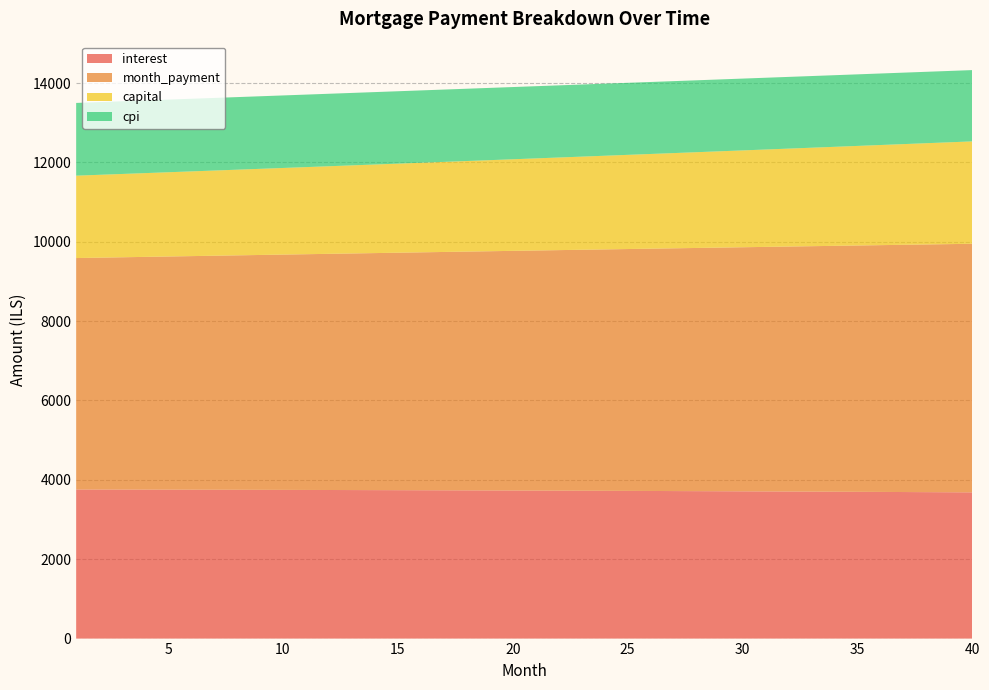

Reading left to right, list all the values displayed in this chart.

interest: 1=3756.9	2=3756.0	3=3755.0	4=3754.0	5=3753.0	6=3751.9	7=3750.7	8=3749.5	9=3748.3	10=3747.0	11=3745.7	12=3744.3	13=3742.9	14=3741.4	15=3739.9	16=3738.3	17=3736.7	18=3735.0	19=3733.3	20=3731.5	21=3729.7	22=3727.8	23=3725.8	24=3723.9	25=3721.8	26=3719.7	27=3717.6	28=3715.4	29=3713.1	30=3710.8	31=3708.4	32=3706.0	33=3703.6	34=3701.0	35=3698.4	36=3695.8	37=3693.1	38=3690.3	39=3687.5	40=3684.6
month_payment: 1=5832.9	2=5843.6	3=5854.3	4=5865.0	5=5875.8	6=5886.5	7=5897.3	8=5908.2	9=5919.0	10=5929.8	11=5940.7	12=5951.6	13=5962.5	14=5973.4	15=5984.4	16=5995.4	17=6006.4	18=6017.4	19=6028.4	20=6039.5	21=6050.5	22=6061.6	23=6072.7	24=6083.9	25=6095.0	26=6106.2	27=6117.4	28=6128.6	29=6139.8	30=6151.1	31=6162.4	32=6173.7	33=6185.0	34=6196.3	35=6207.7	36=6219.1	37=6230.5	38=6241.9	39=6253.3	40=6264.8
capital: 1=2076.0	2=2087.6	3=2099.3	4=2111.0	5=2122.8	6=2134.7	7=2146.6	8=2158.6	9=2170.7	10=2182.8	11=2195.0	12=2207.3	13=2219.6	14=2232.0	15=2244.5	16=2257.1	17=2269.7	18=2282.4	19=2295.1	20=2308.0	21=2320.9	22=2333.8	23=2346.9	24=2360.0	25=2373.2	26=2386.5	27=2399.8	28=2413.2	29=2426.7	30=2440.3	31=2453.9	32=2467.6	33=2481.4	34=2495.3	35=2509.3	36=2523.3	37=2537.4	38=2551.6	39=2565.8	40=2580.2
cpi: 1=1832.9	2=1832.4	3=1831.9	4=1831.4	5=1830.9	6=1830.3	7=1829.7	8=1829.1	9=1828.5	10=1827.9	11=1827.2	12=1826.5	13=1825.8	14=1825.0	15=1824.3	16=1823.5	17=1822.7	18=1821.8	19=1820.9	20=1820.1	21=1819.1	22=1818.2	23=1817.2	24=1816.2	25=1815.2	26=1814.2	27=1813.1	28=1812.0	29=1810.9	30=1809.7	31=1808.5	32=1807.3	33=1806.1	34=1804.8	35=1803.5	36=1802.2	37=1800.9	38=1799.5	39=1798.1	40=1796.6